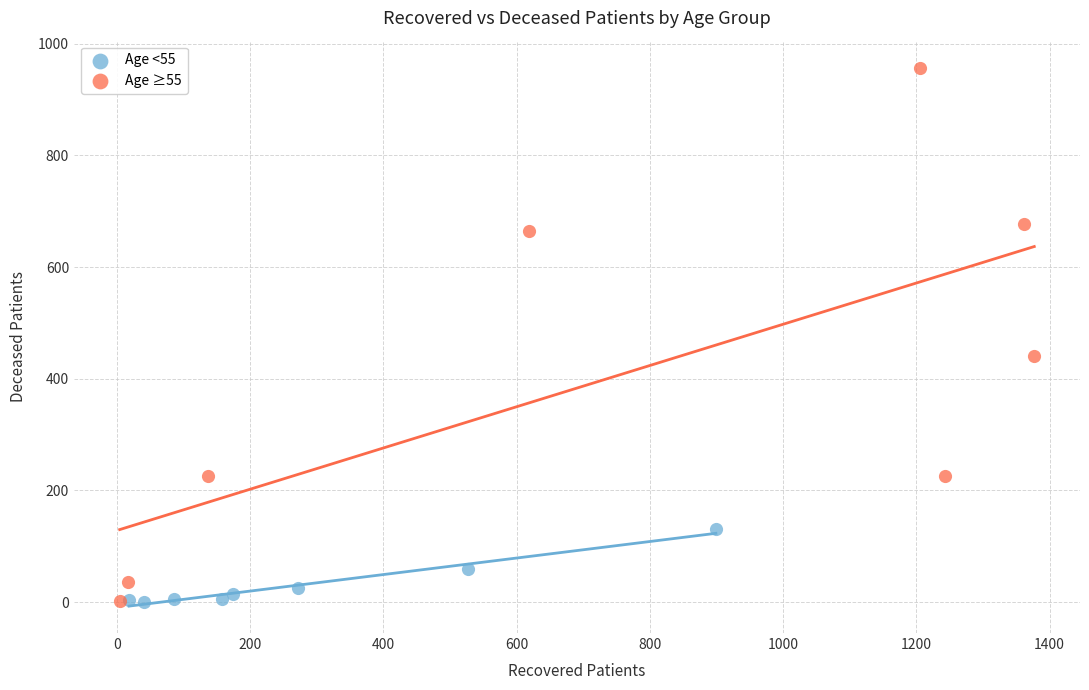

Which series has the largest Y range (max minus min)?

Age ≥55